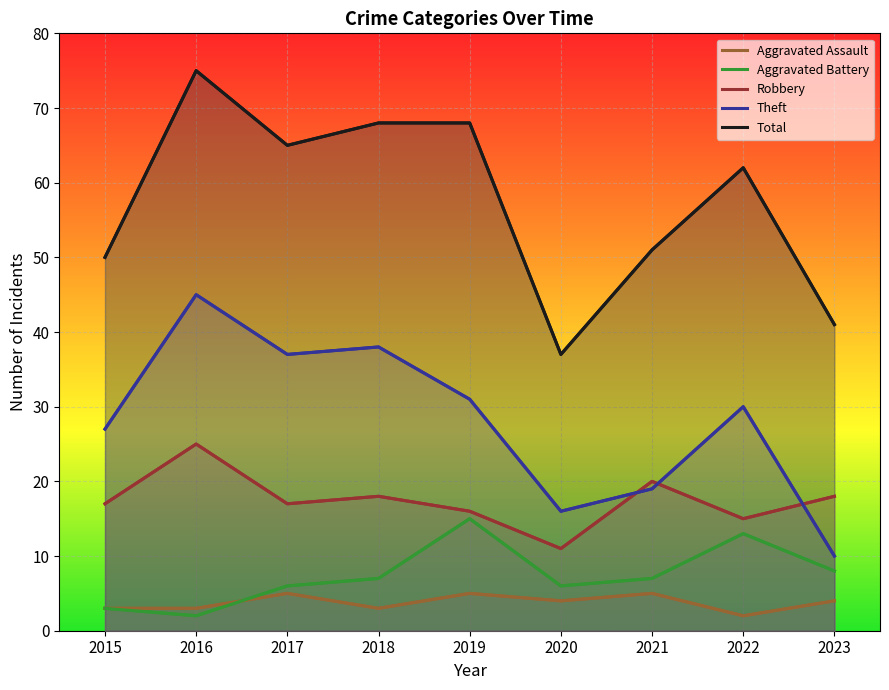

What is the difference between the maximum and minimum values in the Theft series?

35